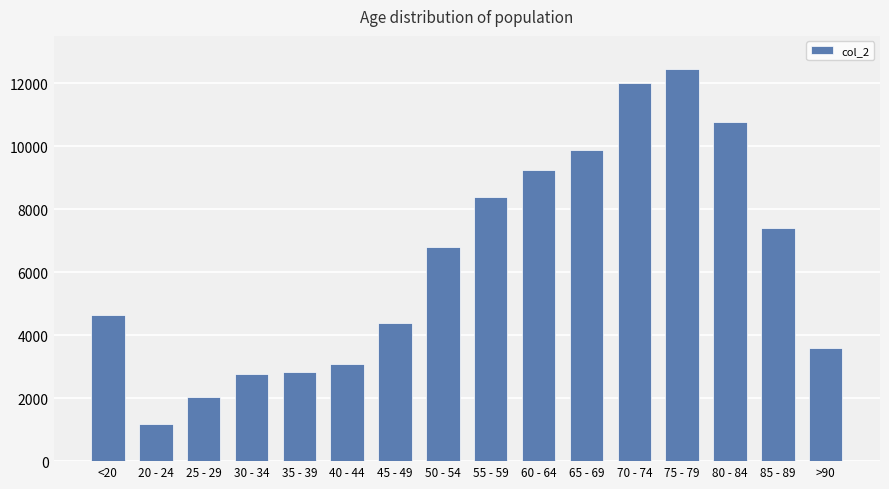

What is the difference between the second highest and second lowest values?

9980